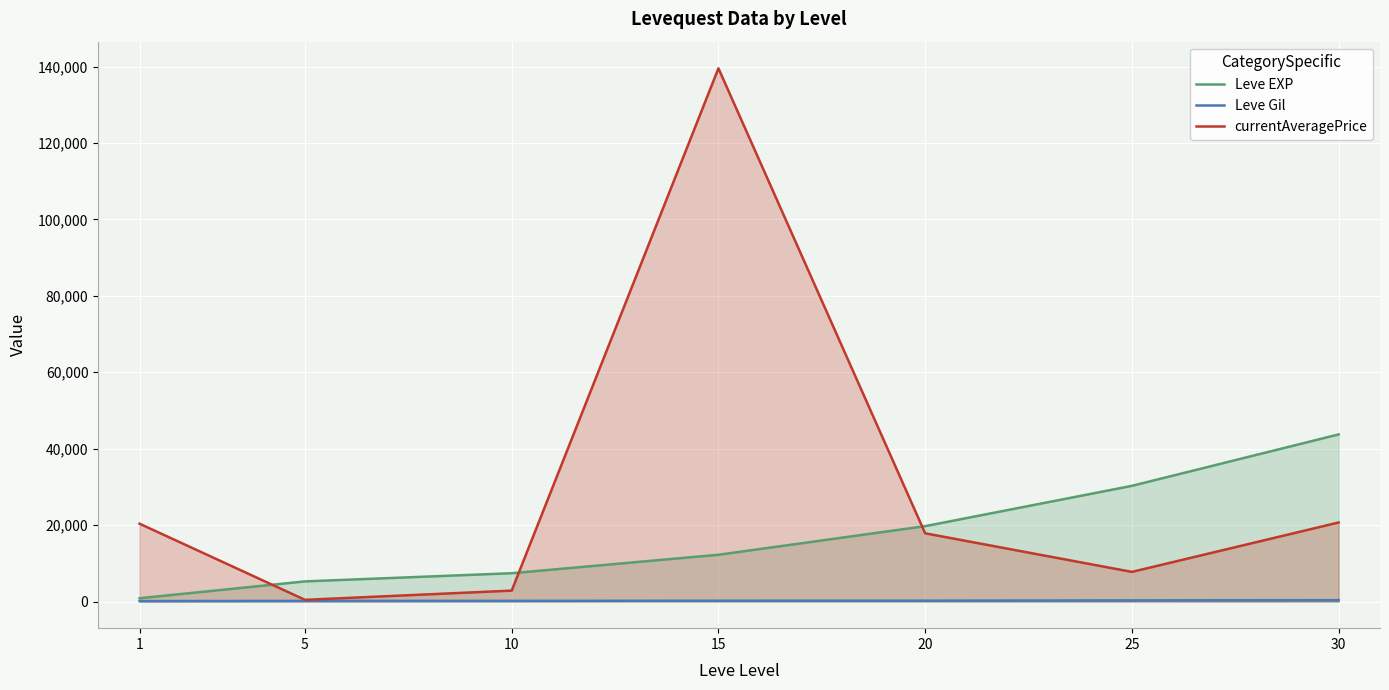

Is it true that Leve Gil equals 59.8 at 1?

False